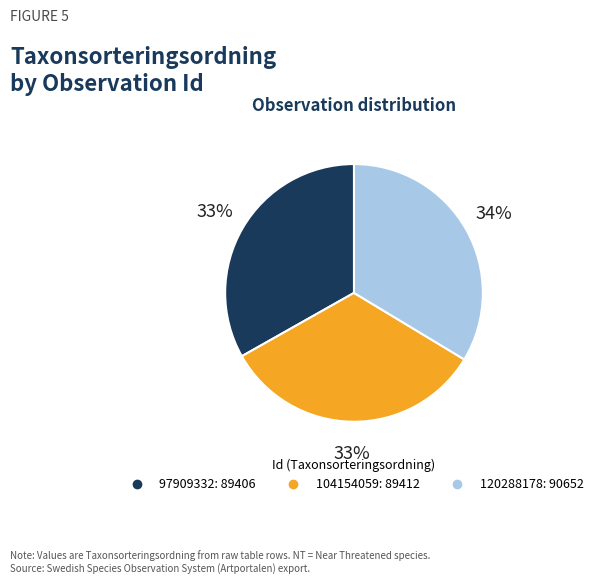

Is it true that 104154059 is 33% of the pie?

True